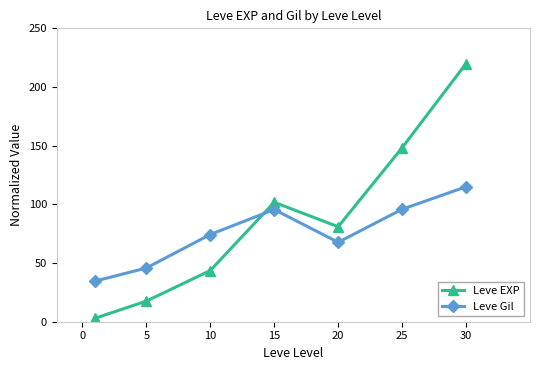

After their last crossing, which series has the higher values: Leve EXP or Leve Gil?

Leve EXP